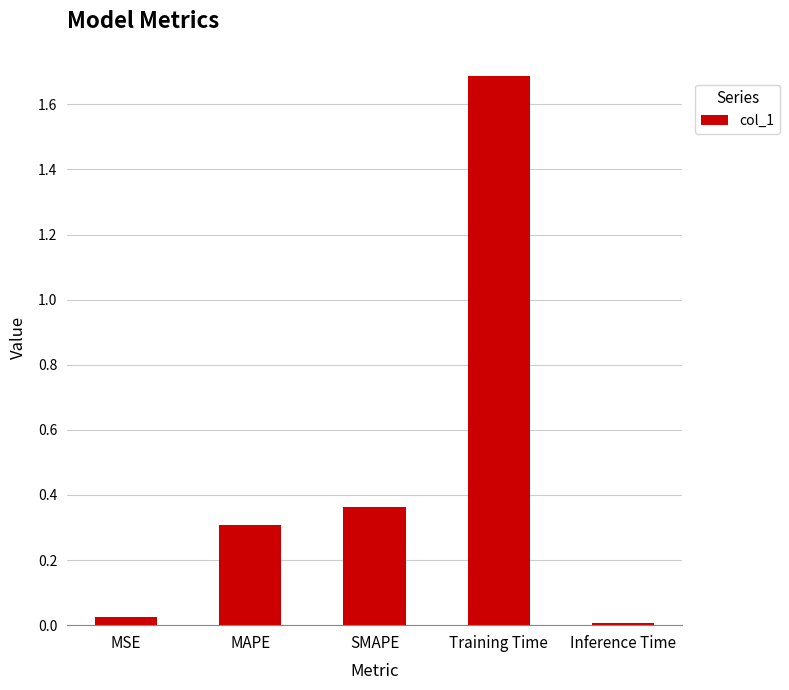

What is the difference between the maximum and minimum values?

1.7